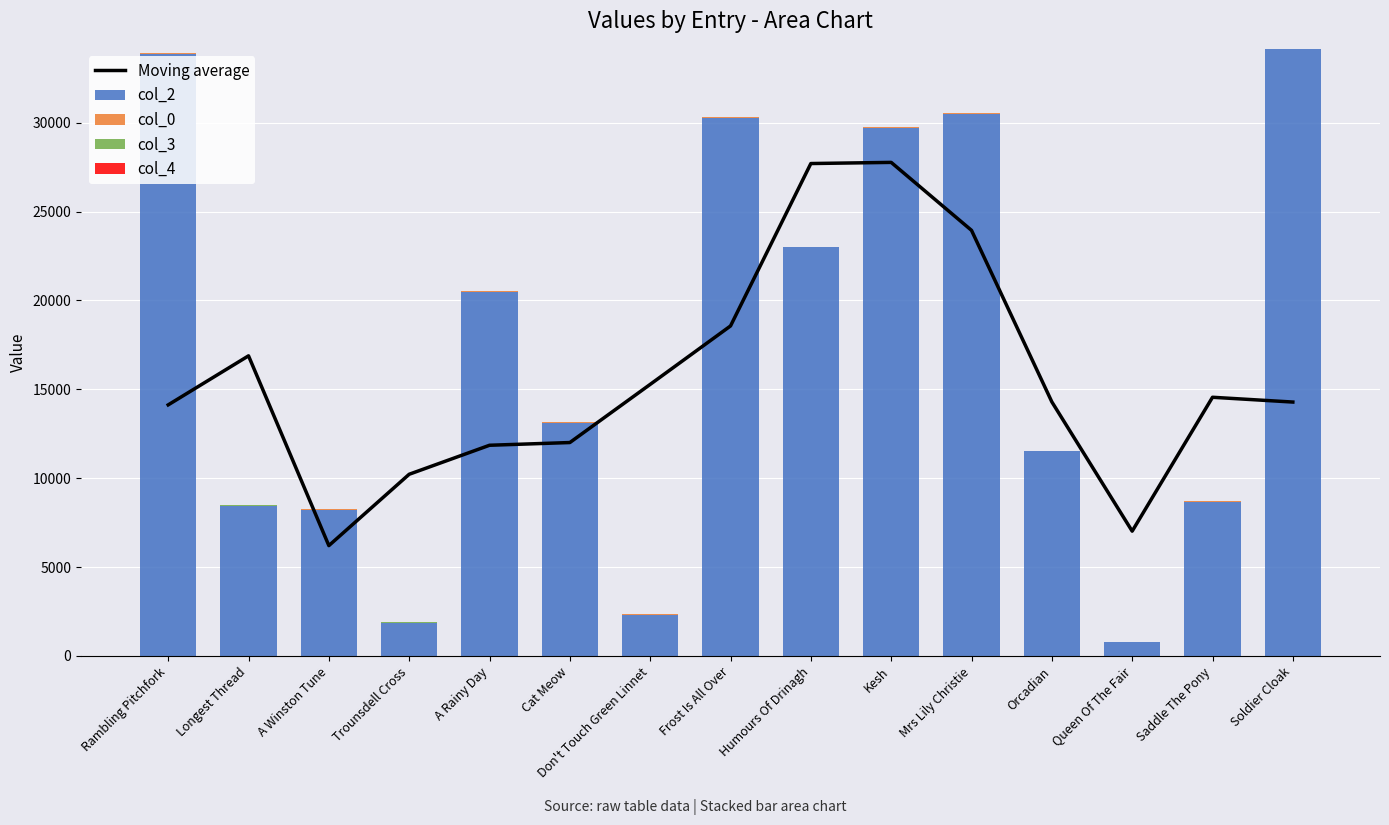

Which category has the lowest value in the col_3 series?

Rambling Pitchfork